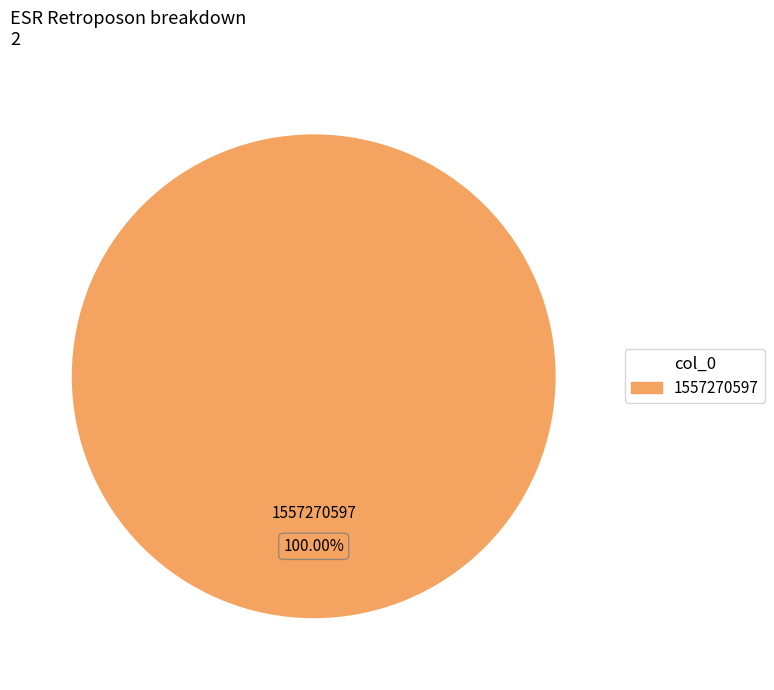

Rank the categories by value from highest to lowest.

1557270597